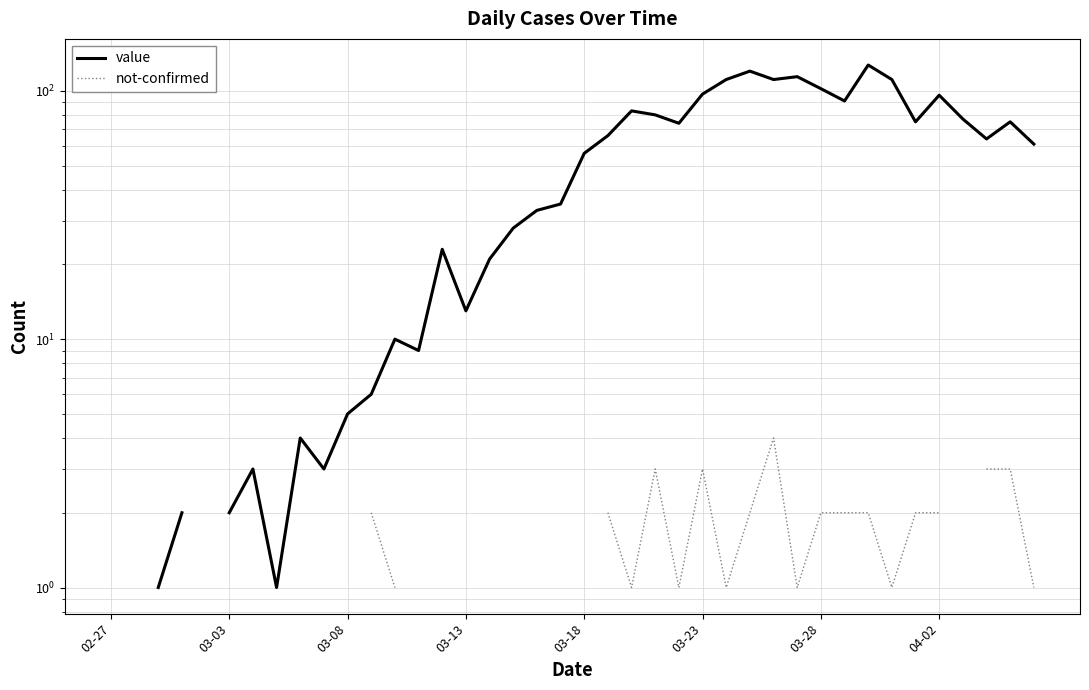

What is the approximate value of value at 16?

21.0